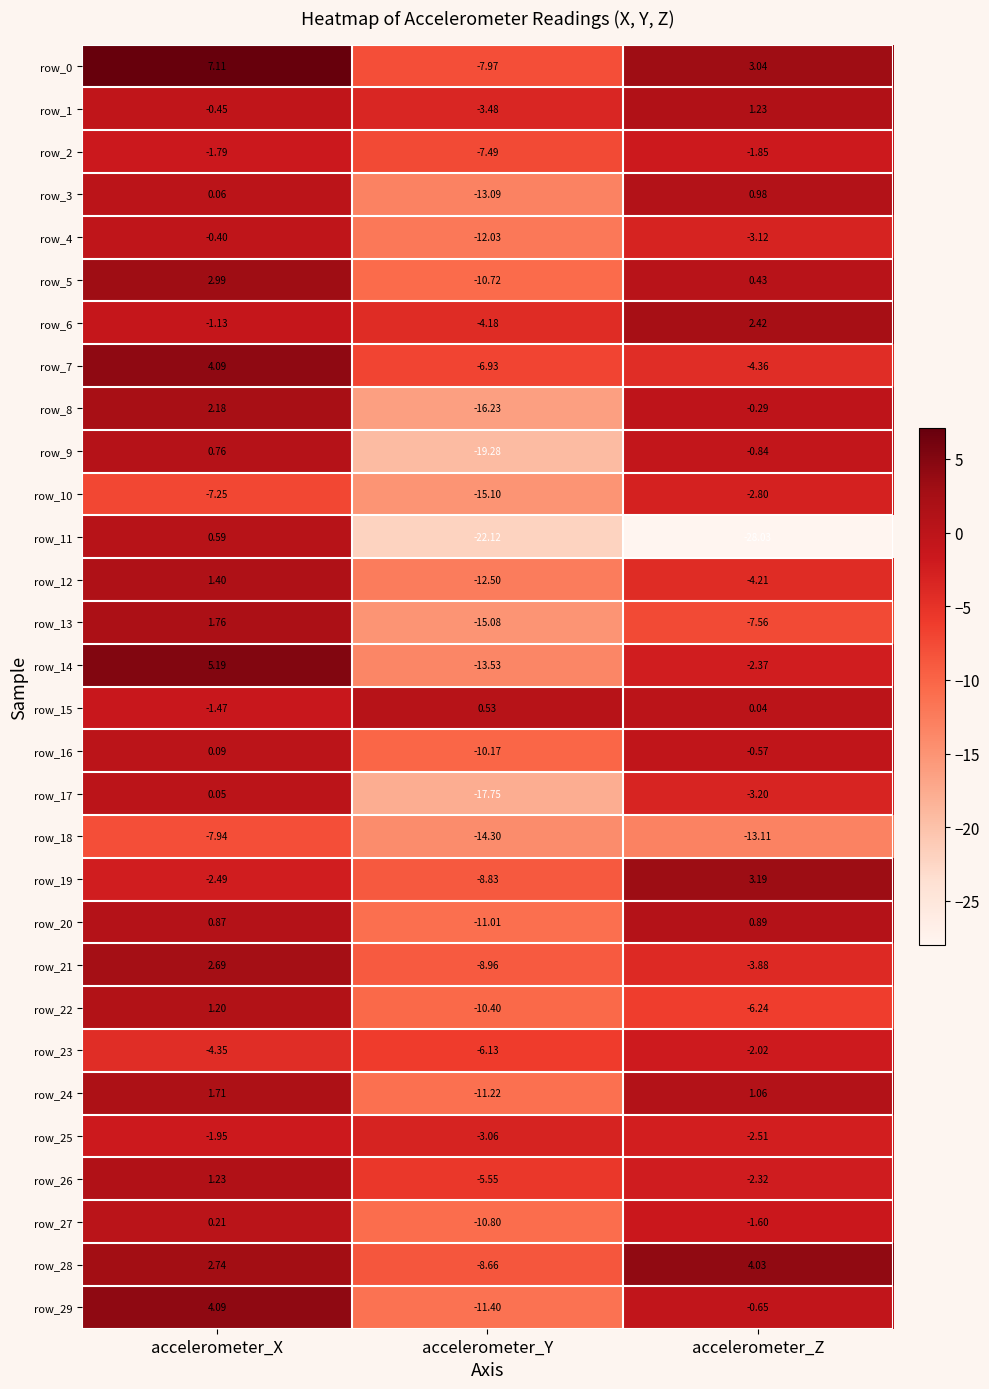

Which category has the lowest value across all series?

accelerometer_Z